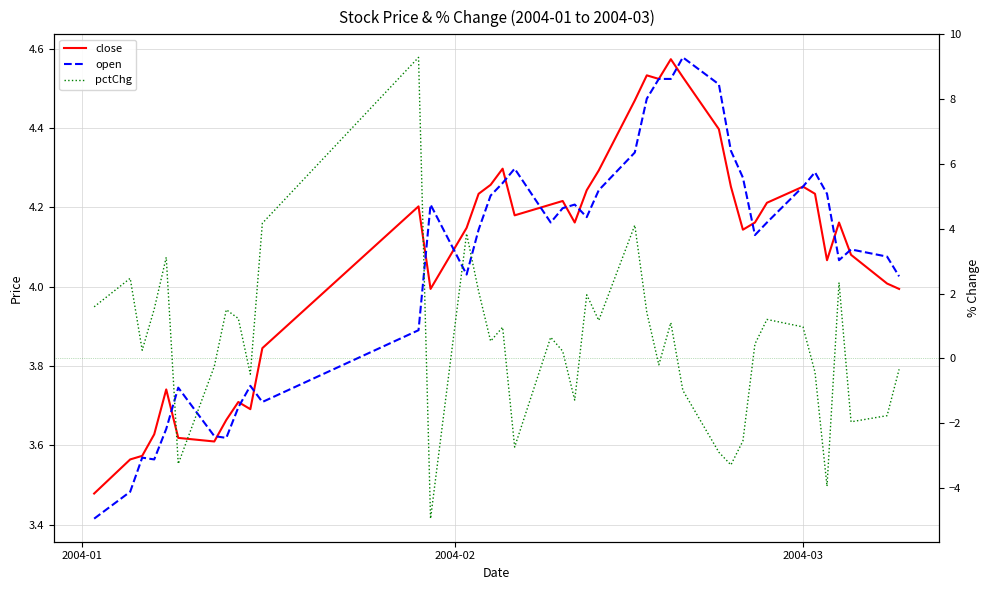

How many series are shown in this chart?

3